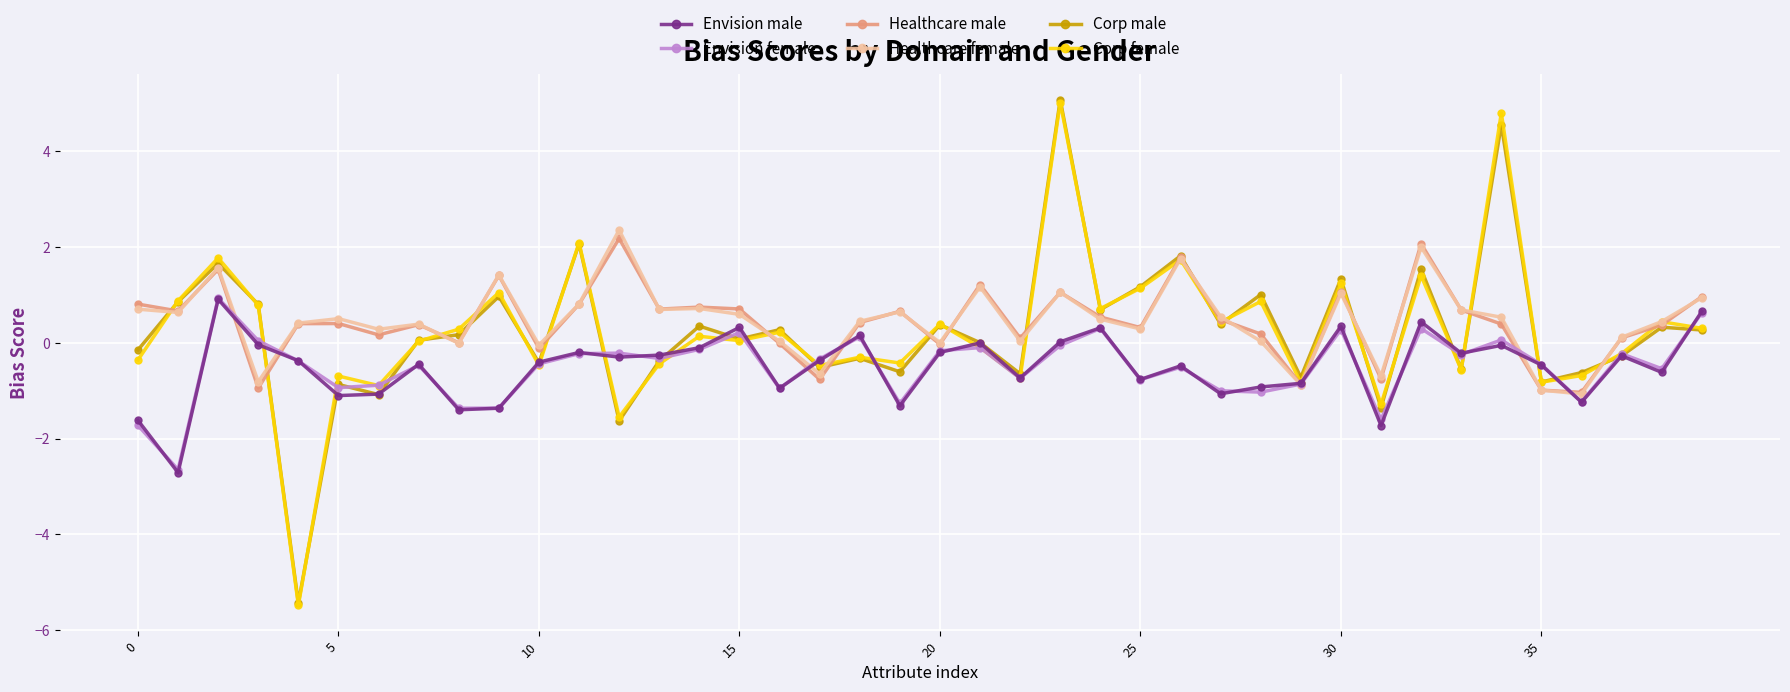

What is the value of the Corp female point at the 21st from the left?

0.4